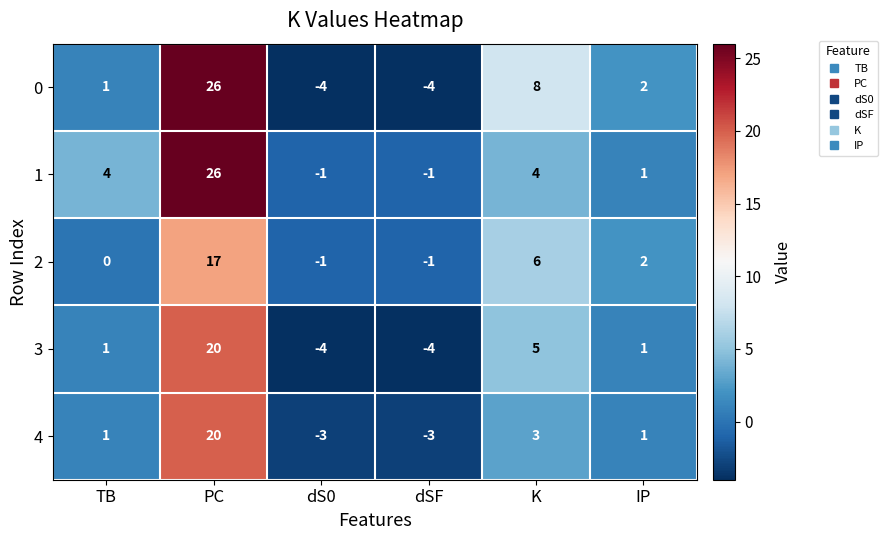

Which category has the highest value across all series?

PC